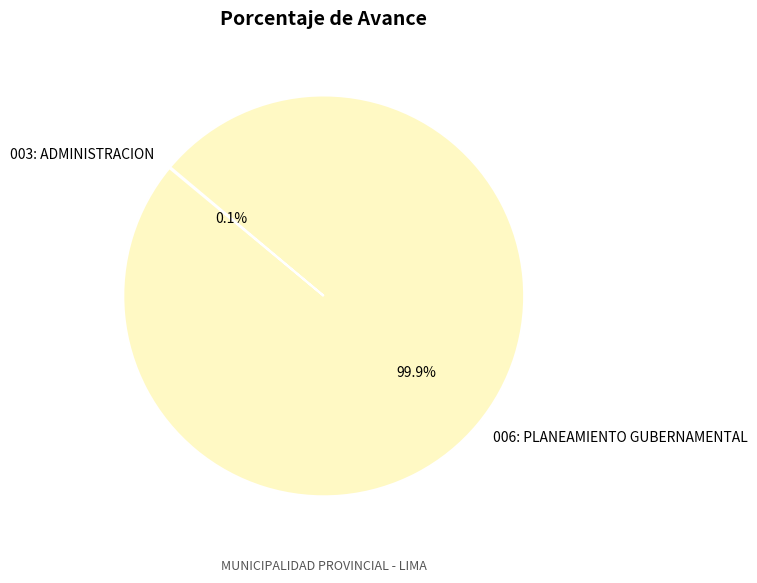

Does 006: PLANEAMIENTO GUBERNAMENTAL account for over 50% of the chart?

Yes